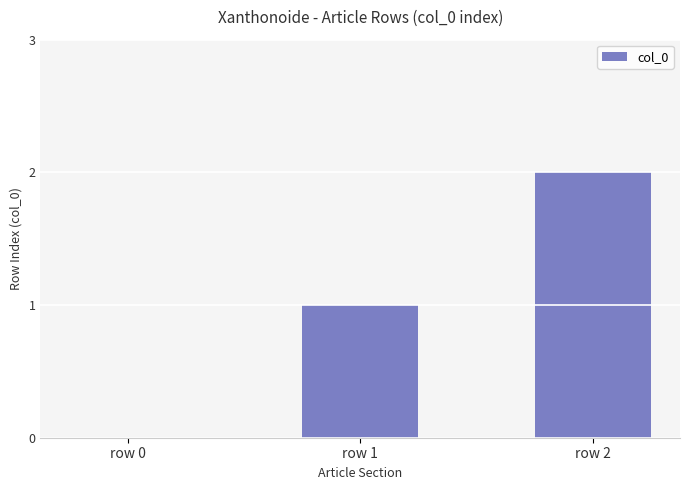

What is the change in value from row 0 to row 1?

+1